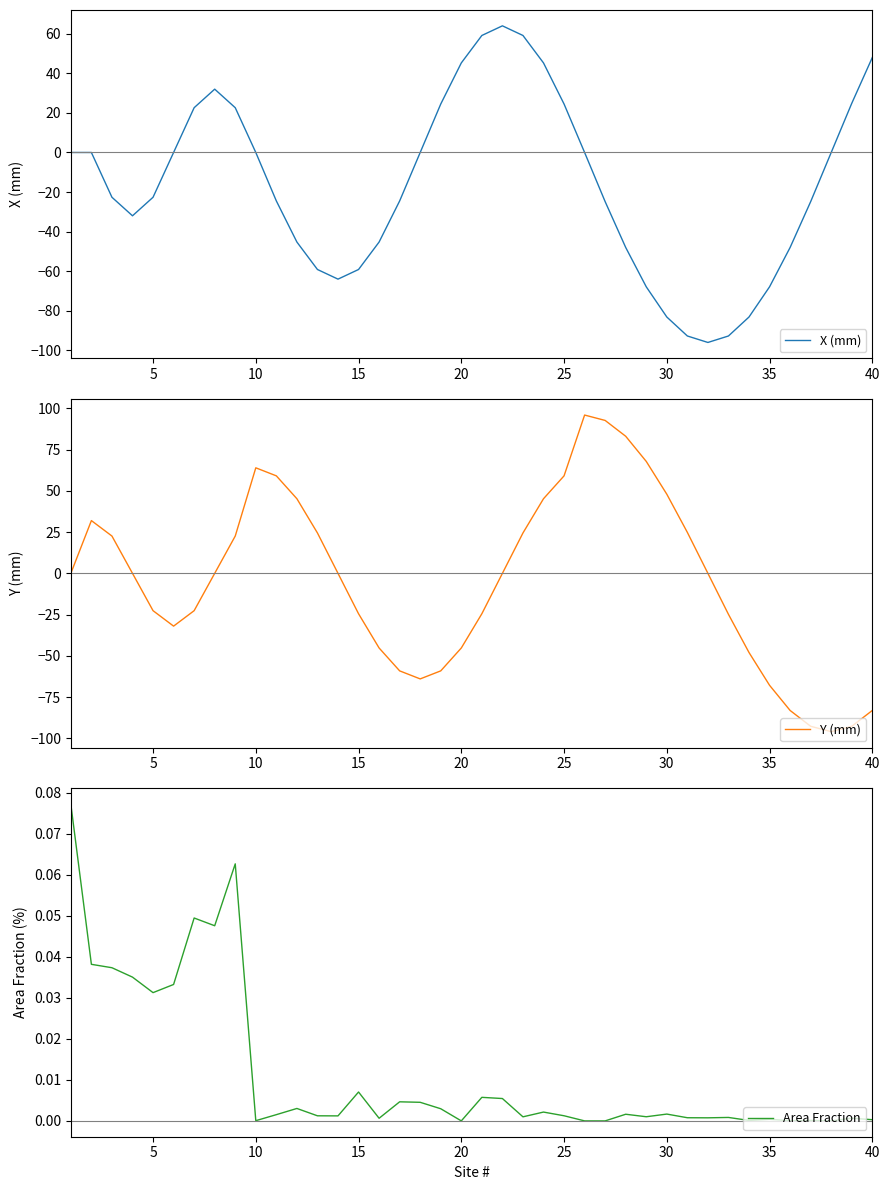

True or false: X (mm) has a value of -32.2 at 35.

False